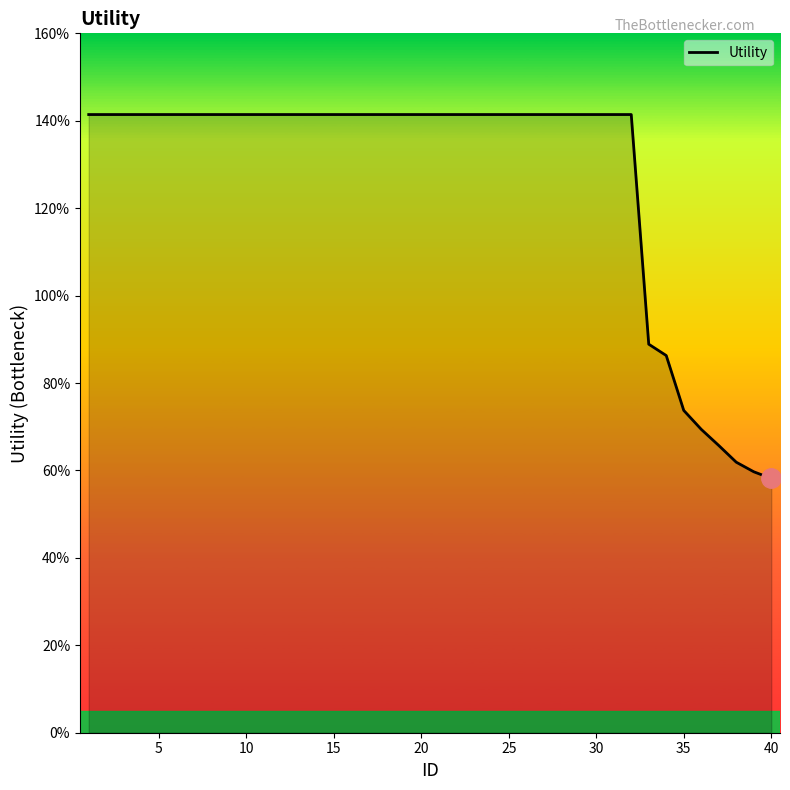

List the labels in order of value, smallest first.

40, 39, 38, 37, 36, 35, 34, 33, 1, 2, 3, 4, 5, 6, 7, 8, 9, 10, 11, 12, 13, 14, 15, 16, 17, 18, 19, 20, 21, 22, 23, 24, 25, 26, 27, 28, 29, 30, 31, 32